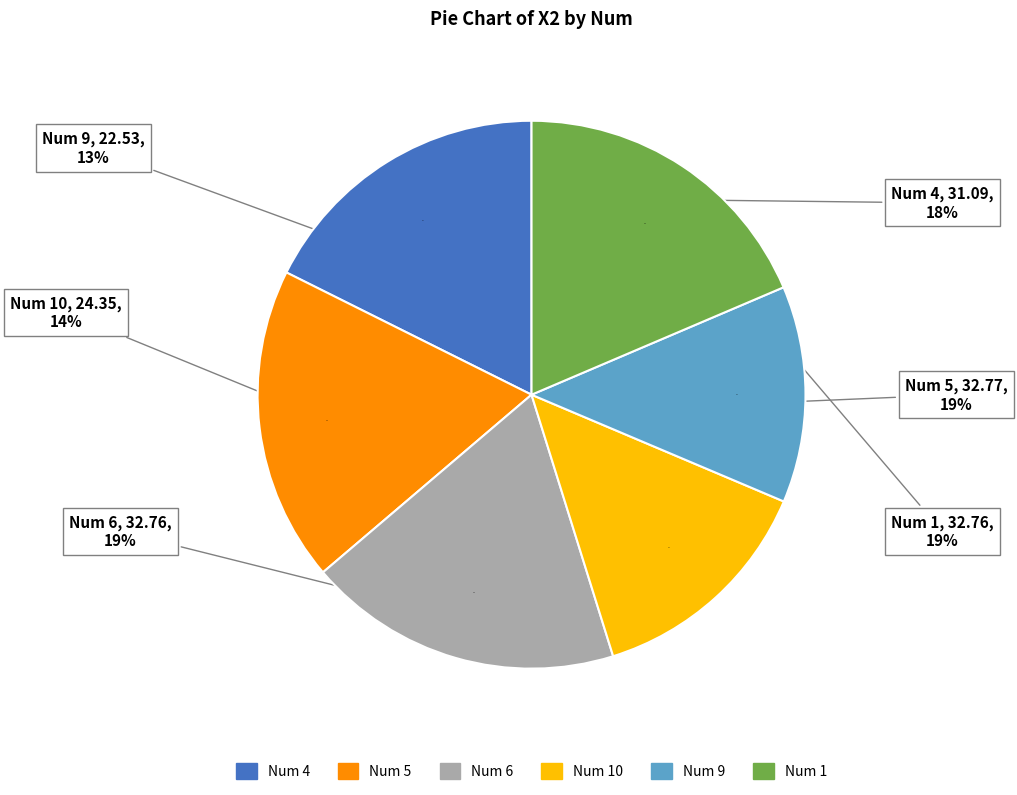

Which category has the smallest portion of the pie?

9